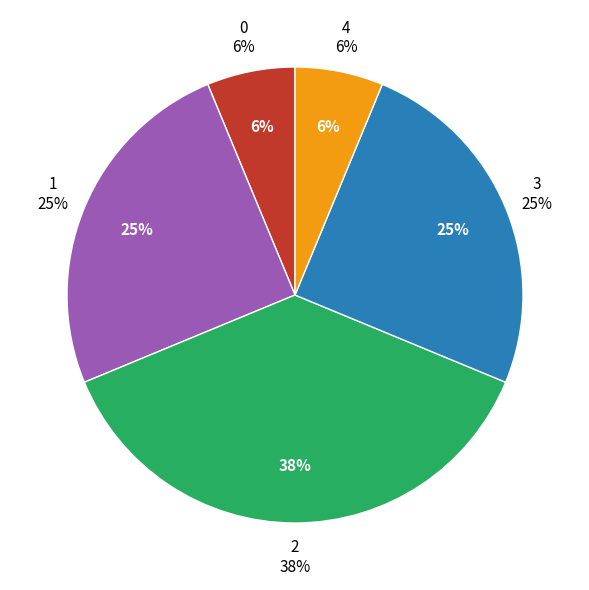

Does 0 account for over 50% of the chart?

No